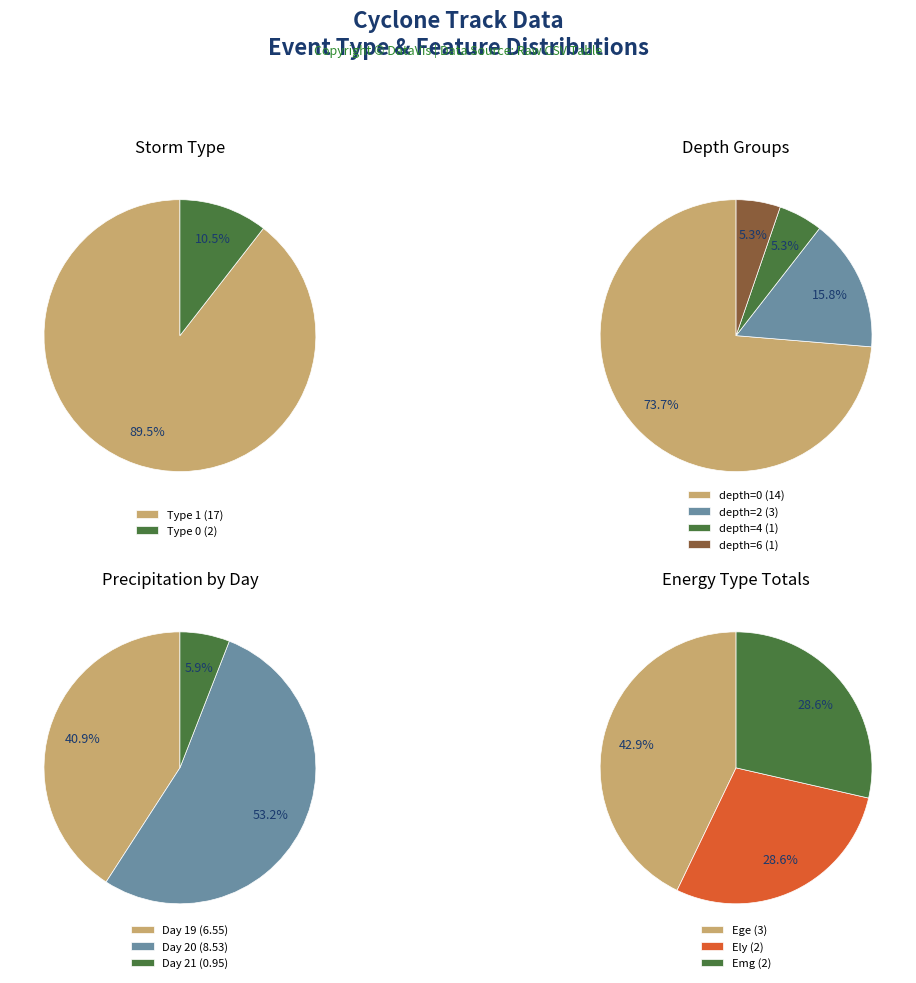

Does any single category account for the majority?

Yes